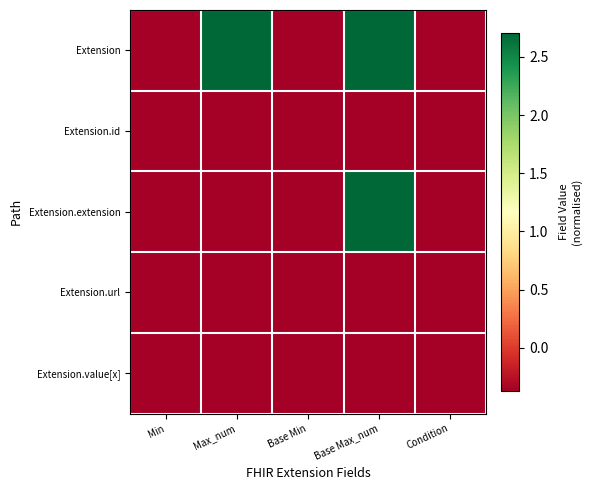

Count the number of data series in this chart.

5